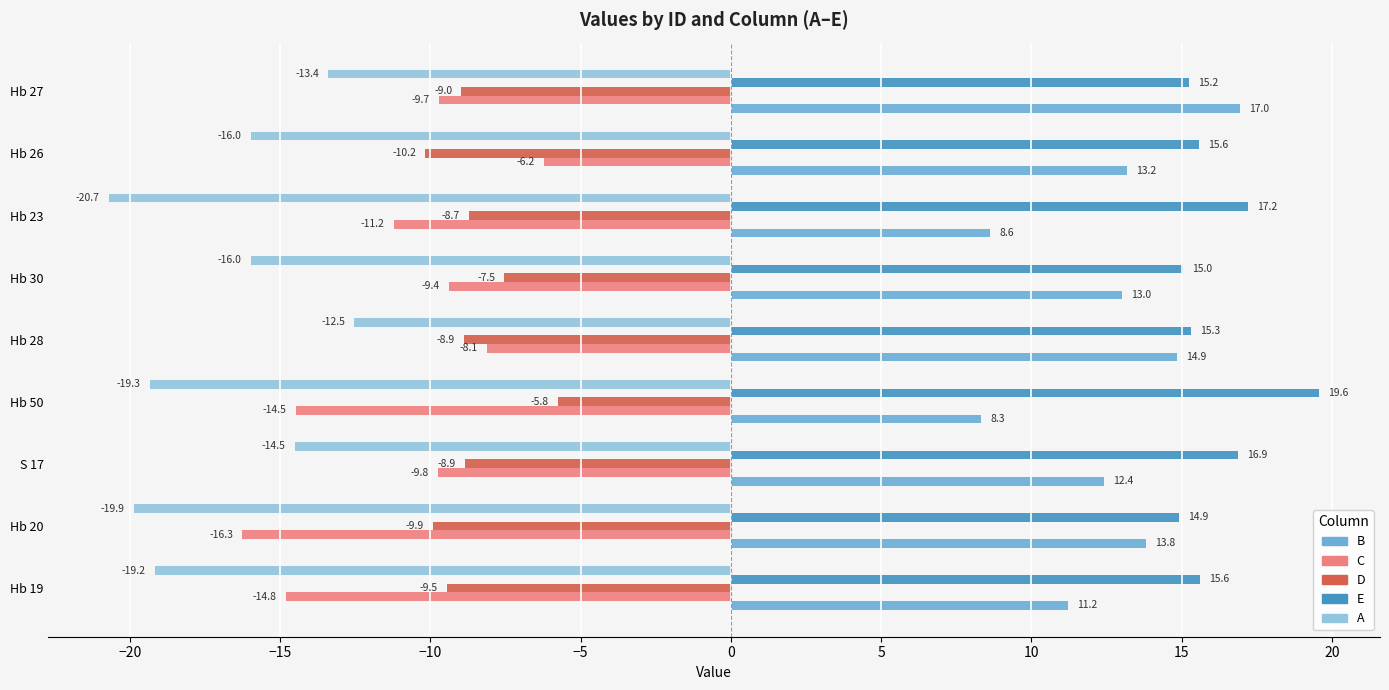

What are all the series names shown in the legend?

B, C, D, E, A